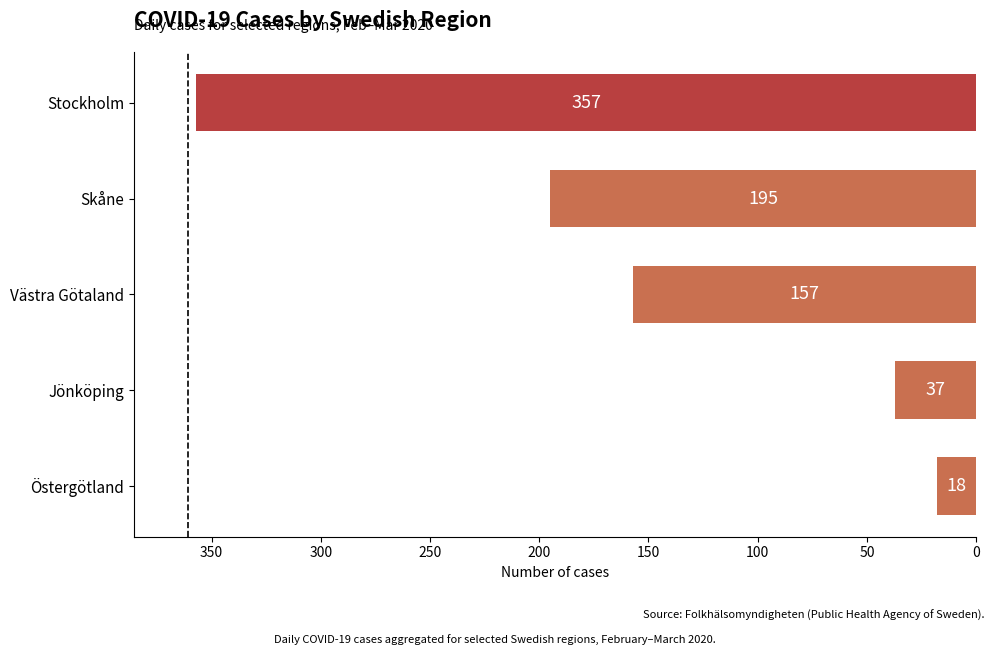

Approximately how many times larger is the value at Stockholm compared to Jönköping?

9.6